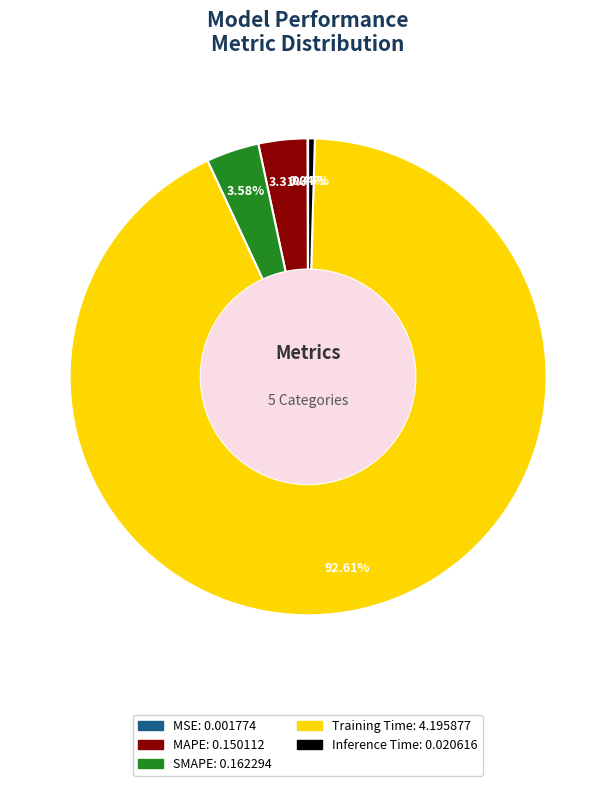

Which slice is the largest?

Training Time